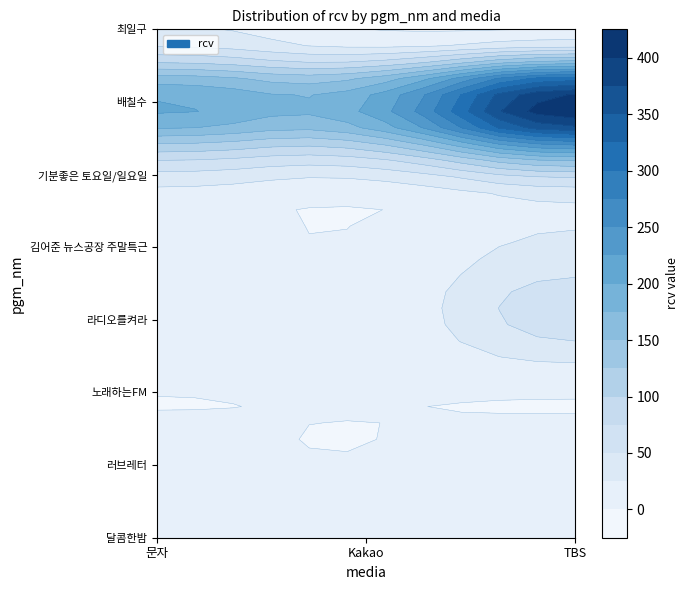

How many data points does each series have?

3